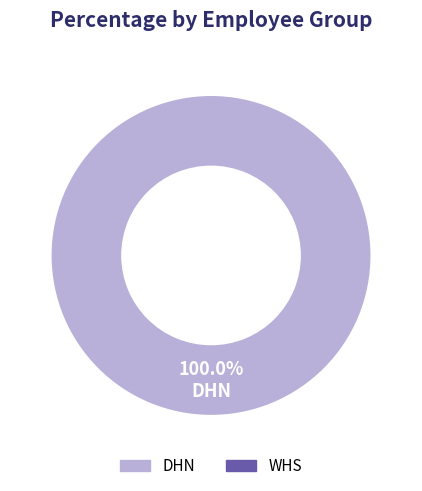

How many slices are in this pie chart?

1